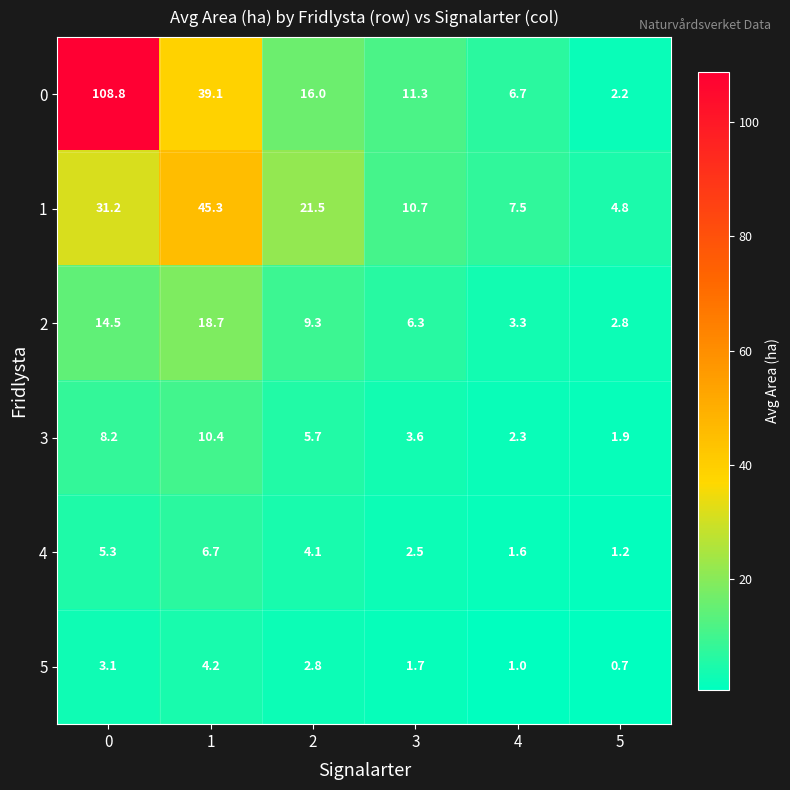

The value of 1 at 1 is 23.8. True or false?

False